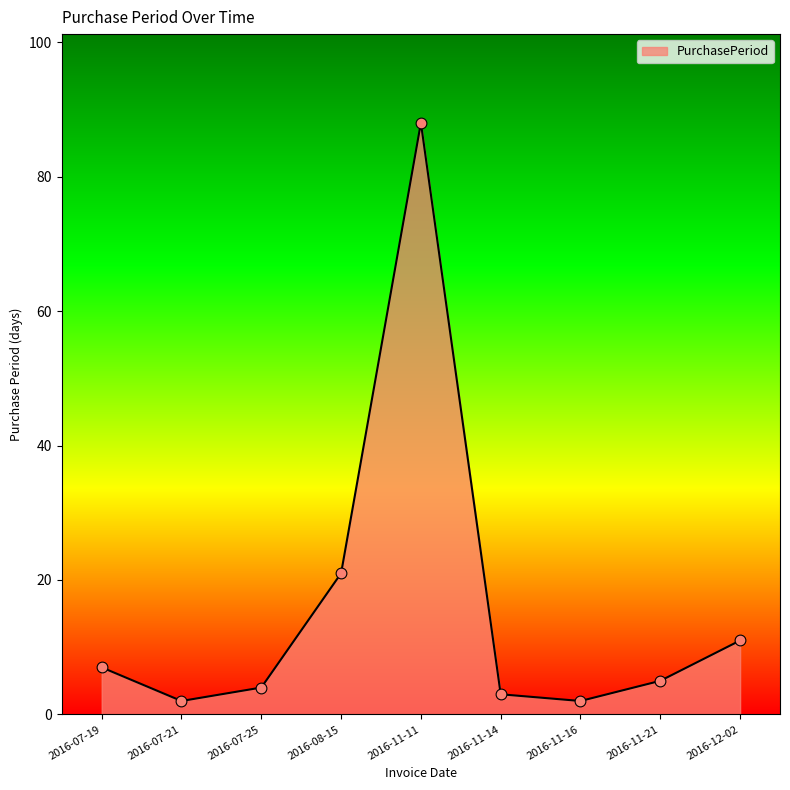

What is the ratio of the value at 2016-11-16 to the value at 2016-07-19?

0.3